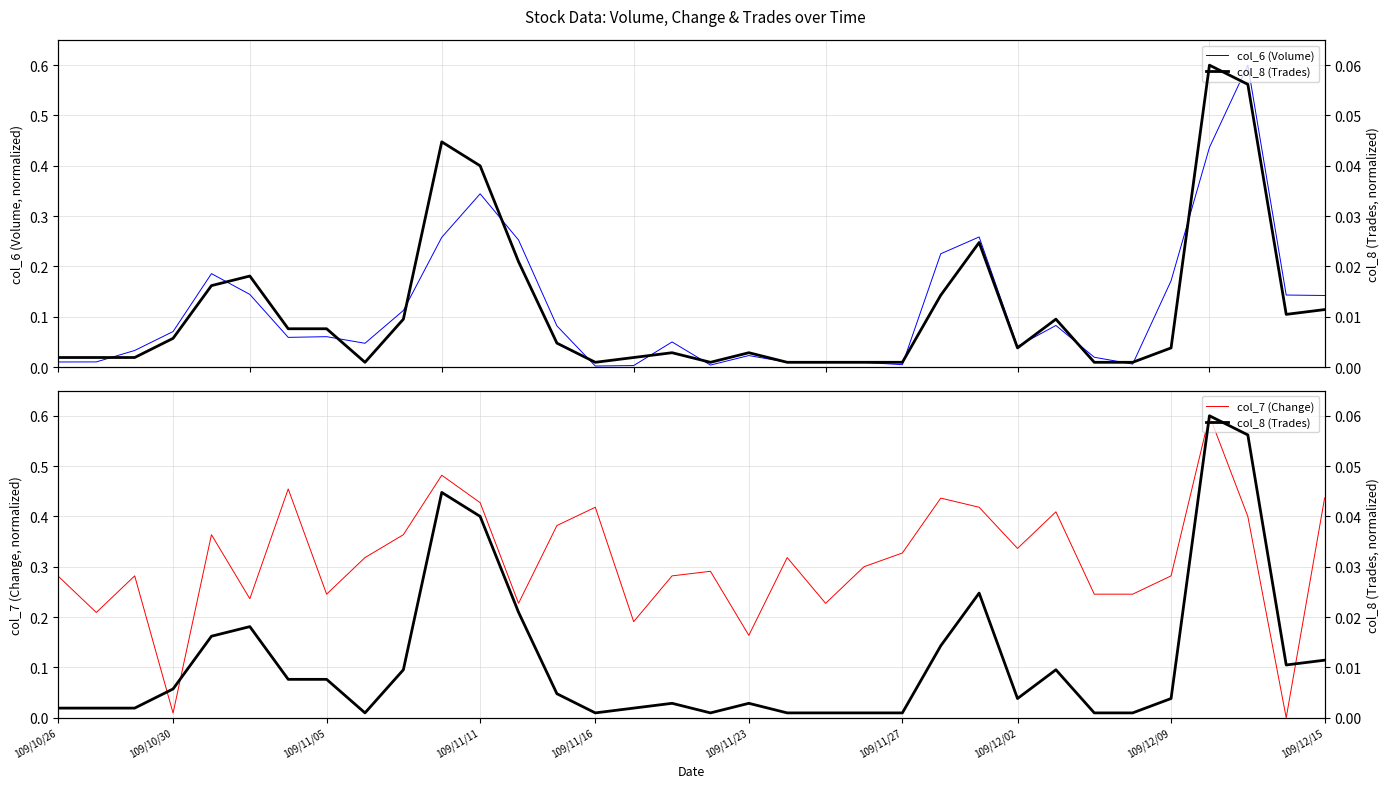

What are all the series names shown in the legend?

col_6 (Volume), col_7 (Change), col_8 (Trades)